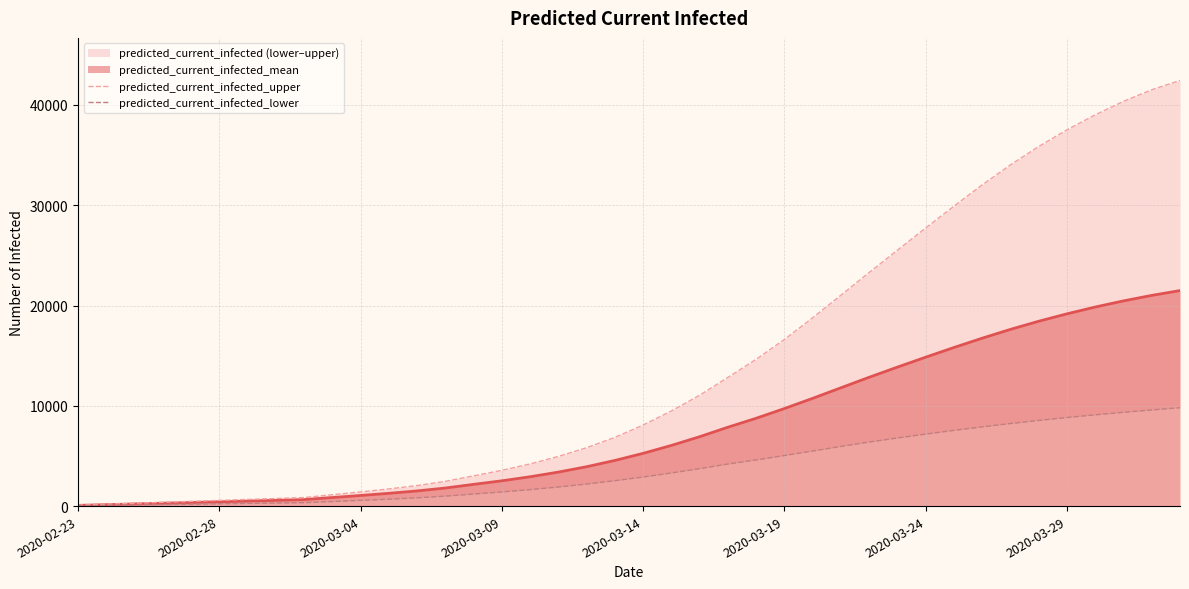

At which category is the sum across all series the highest?

39